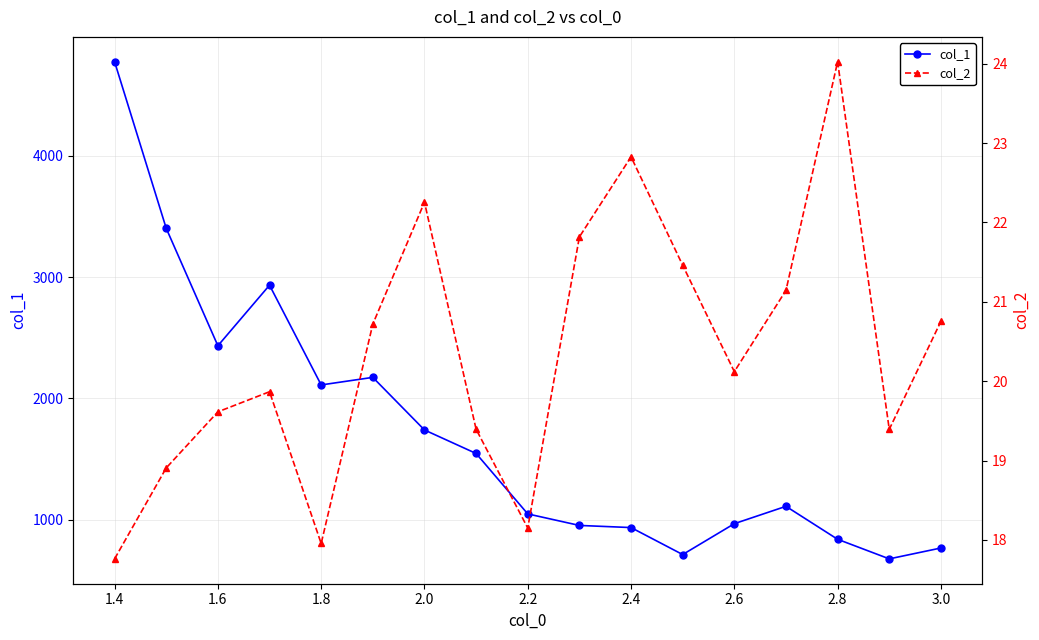

Reading left to right, list all the values displayed in this chart.

col_1: 4775.6	3402.0	2434.1	2933.5	2111.1	2173.5	1739.9	1546.1	1047.8	952.8	935.2	712.7	967.3	1110.4	838.6	677.2	766.7
col_2: 17.8	18.9	19.6	19.9	18.0	20.7	22.3	19.4	18.2	21.8	22.8	21.5	20.1	21.1	24.0	19.4	20.8